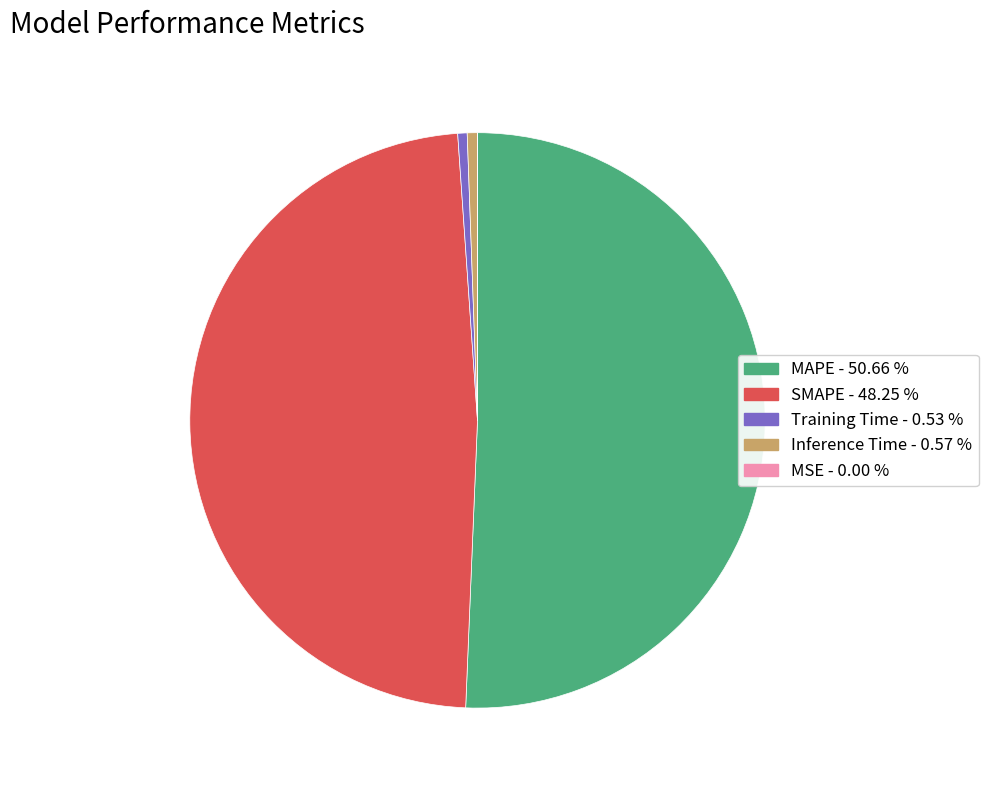

Combined, do Training Time - 0.53 % and MAPE - 50.66 % account for over 50%?

Yes